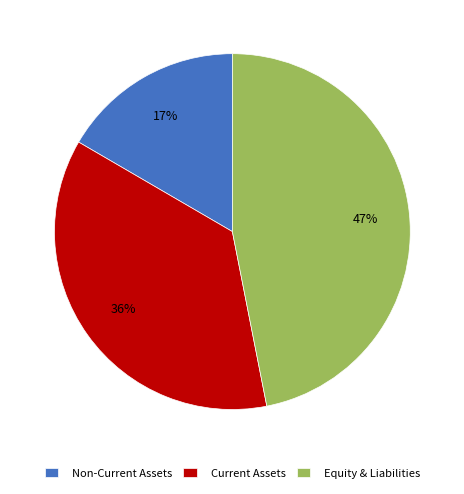

Is Current Assets the majority of the pie?

No